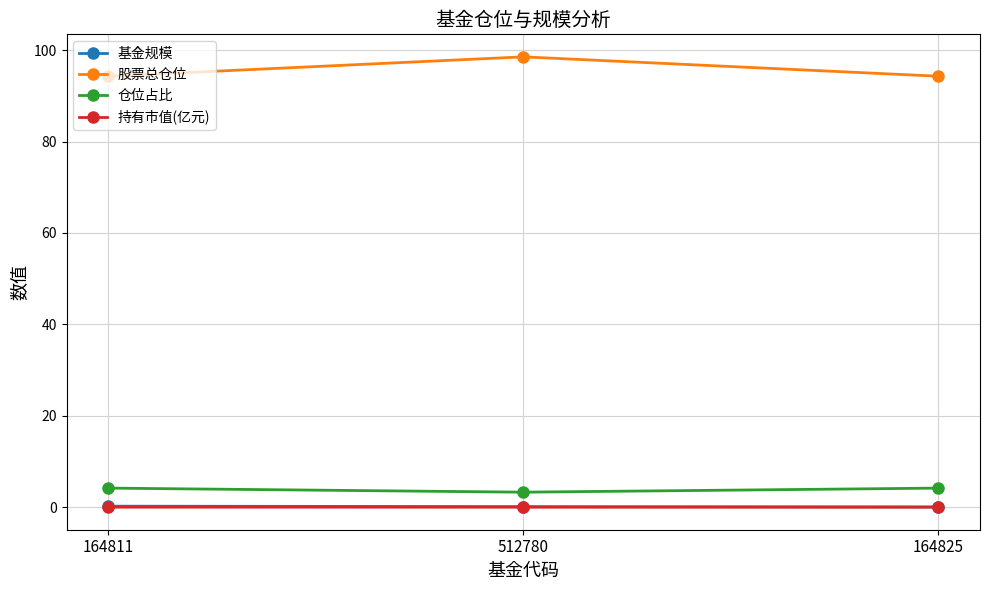

Is the value of 股票总仓位 at 512780 greater than the value of 基金规模 at 164811?

Yes